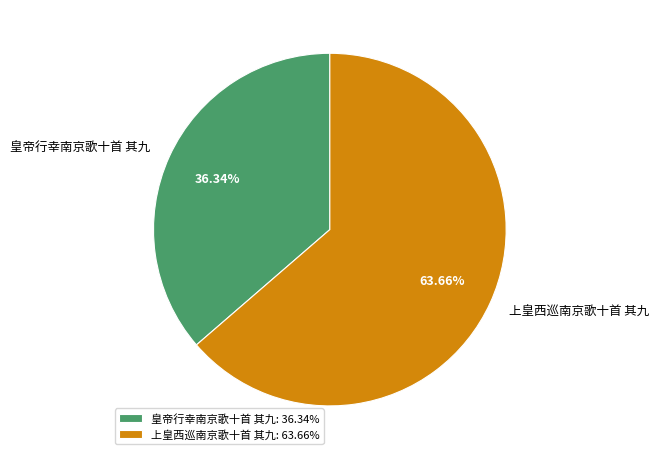

Is it true that 上皇西巡南京歌十首 其九 is 78% of the pie?

False